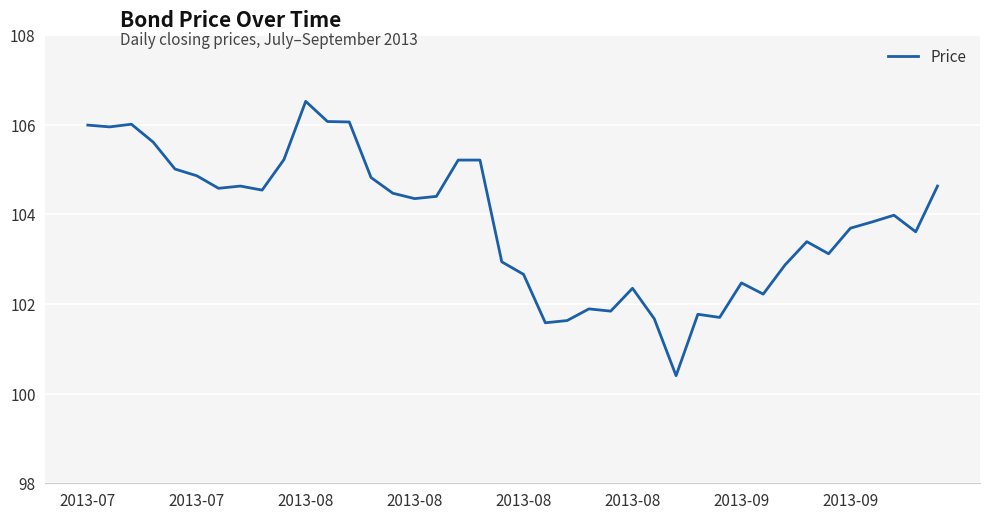

What is the greatest value displayed?

106.5